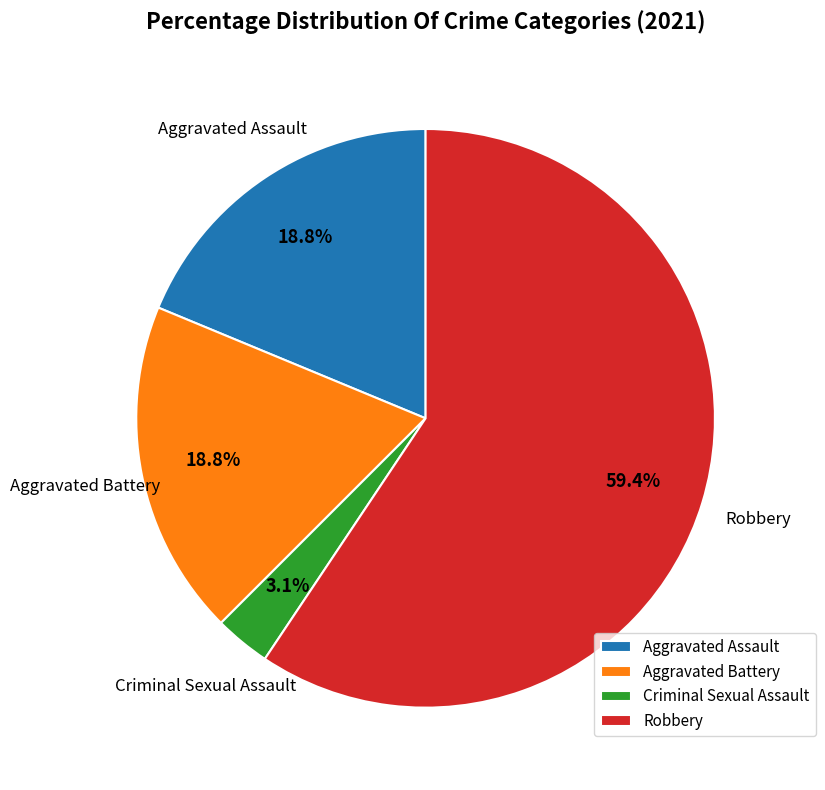

To the nearest percent, what is the average slice percentage?

25%